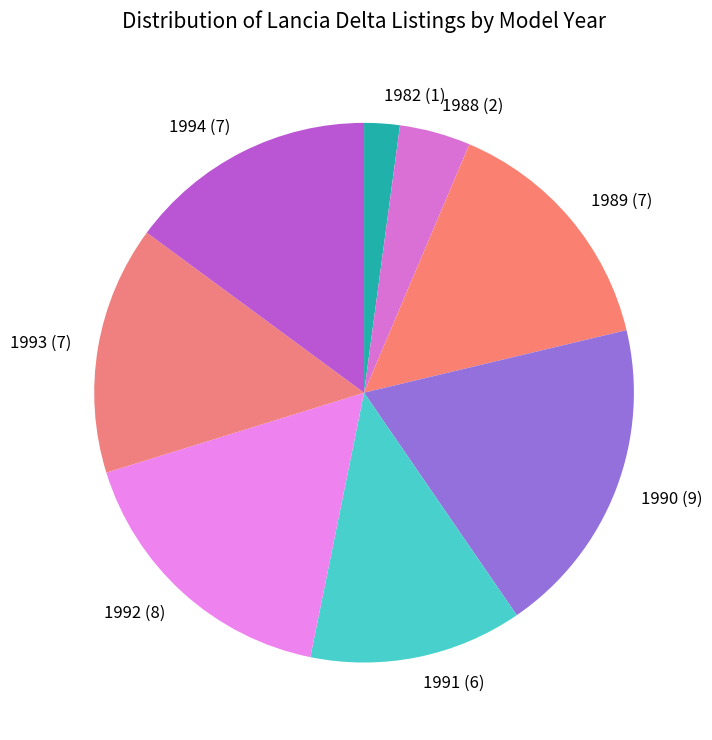

Count the number of slices in the pie.

8